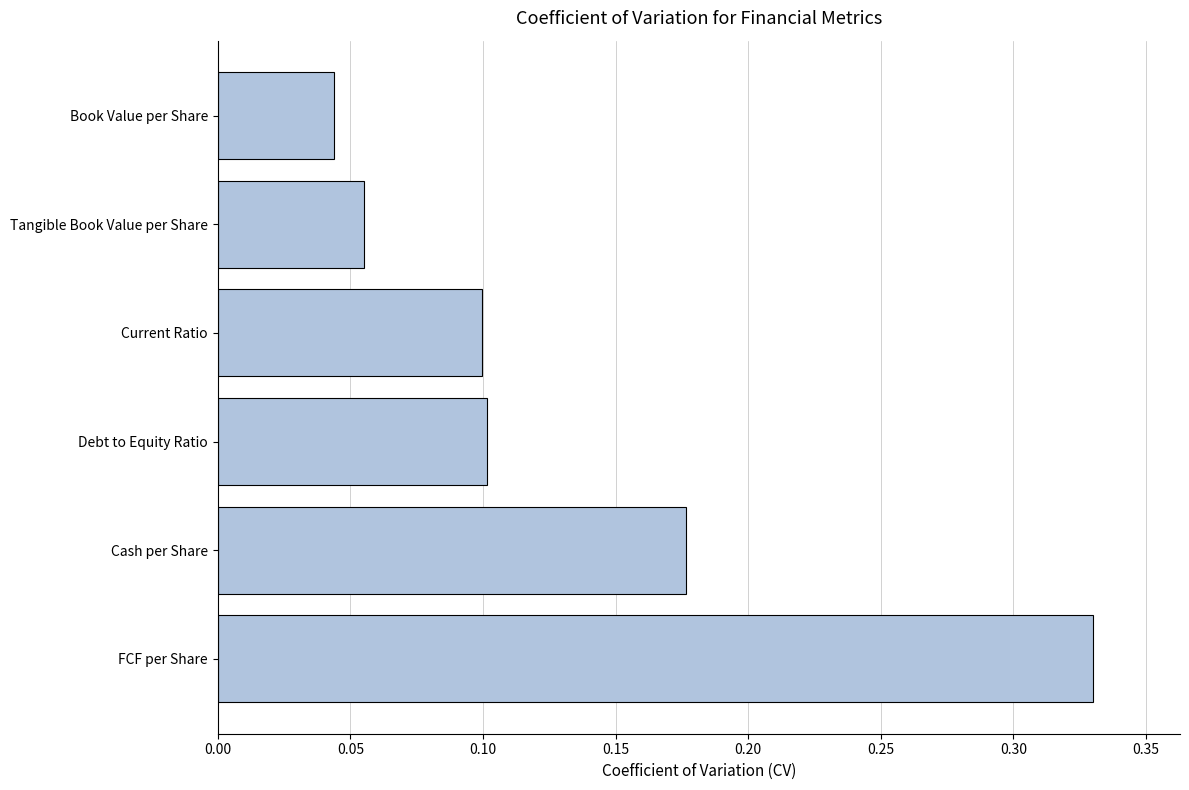

The value at Cash per Share is 0.3. True or false?

False